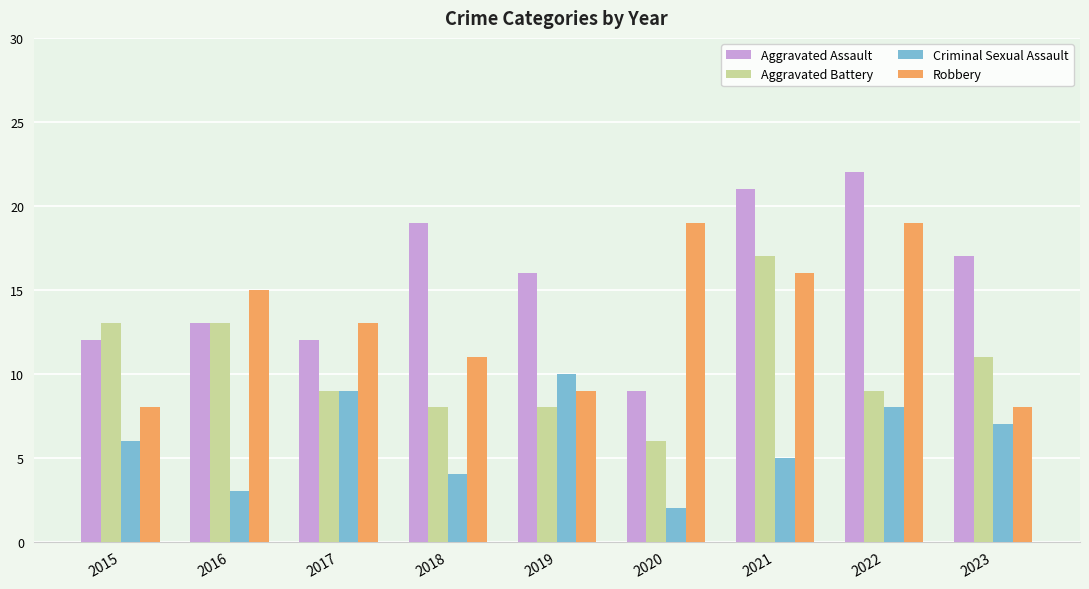

Are the bars grouped side by side (vs. stacked)?

Yes